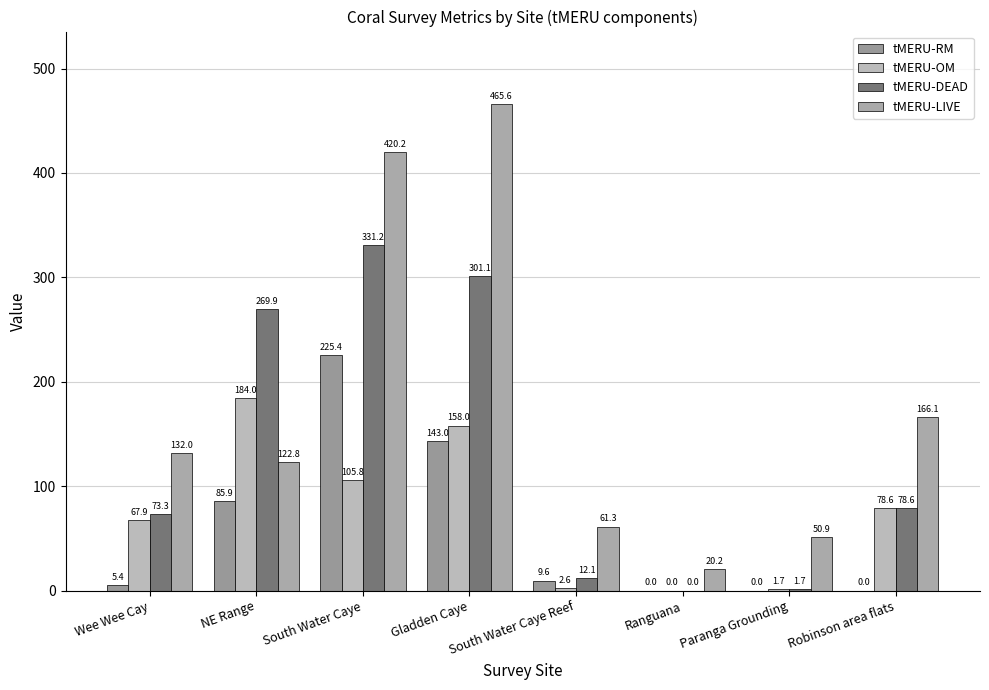

How many values in tMERU-OM are above zero?

7